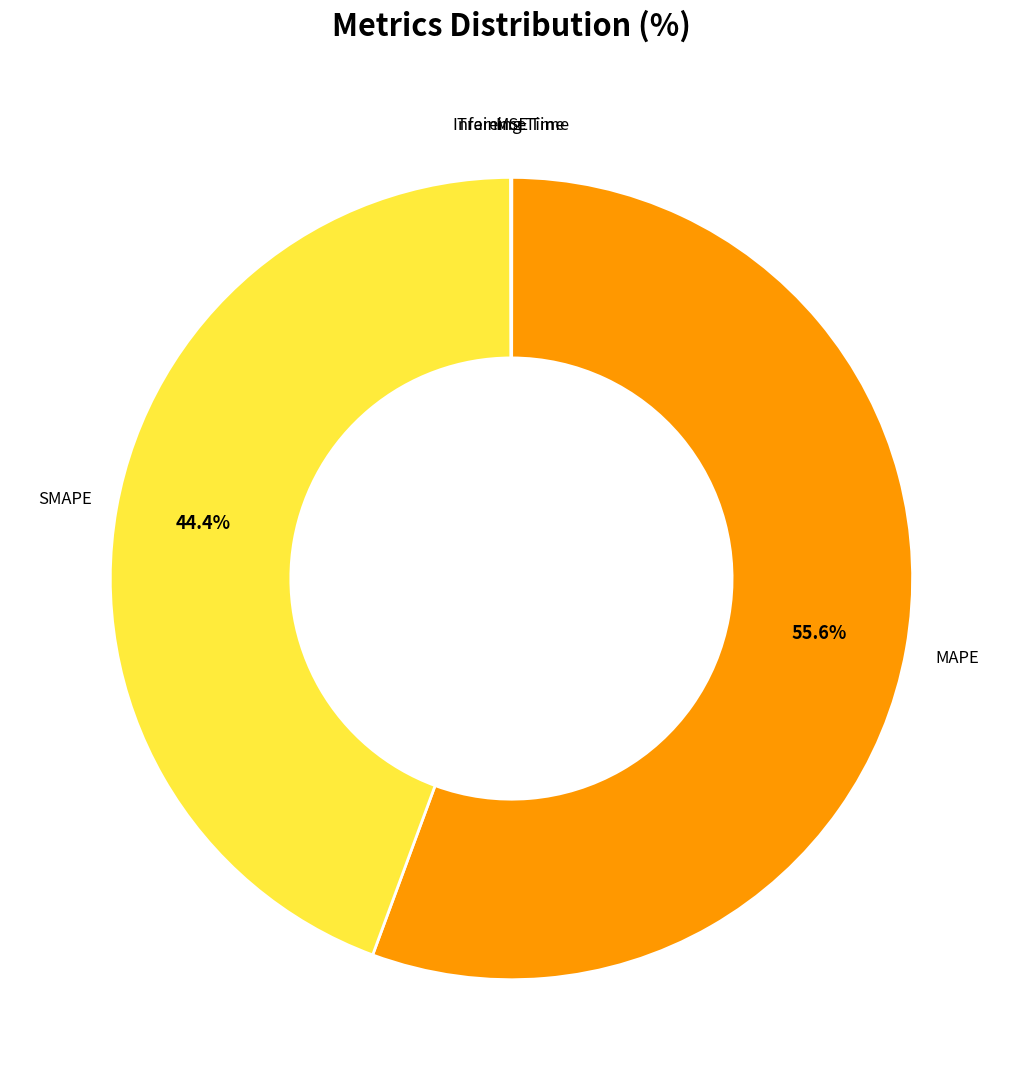

Does any single category account for the majority?

Yes